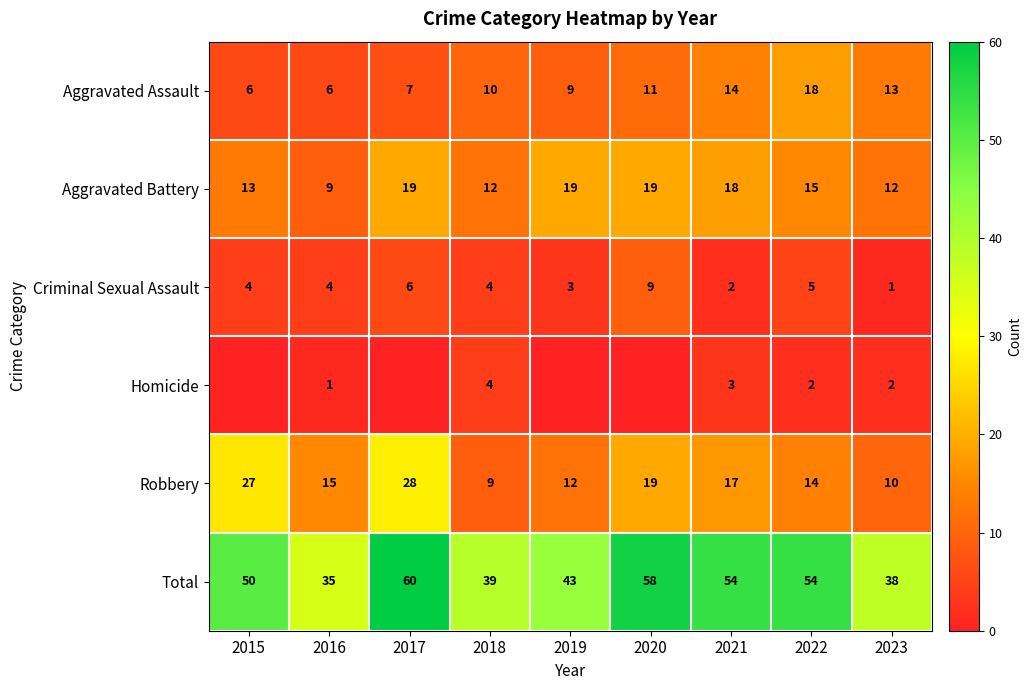

Which series changed the most between 2016 and 2018?

Robbery